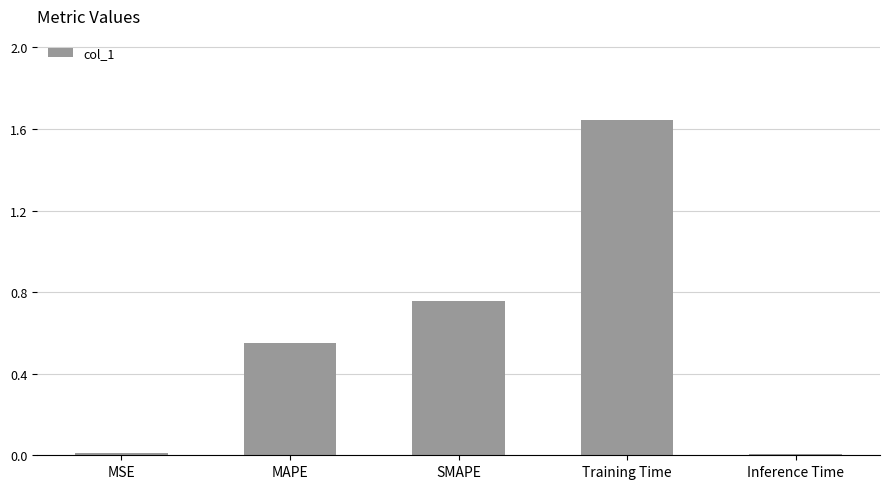

What position from the right is MSE?

5